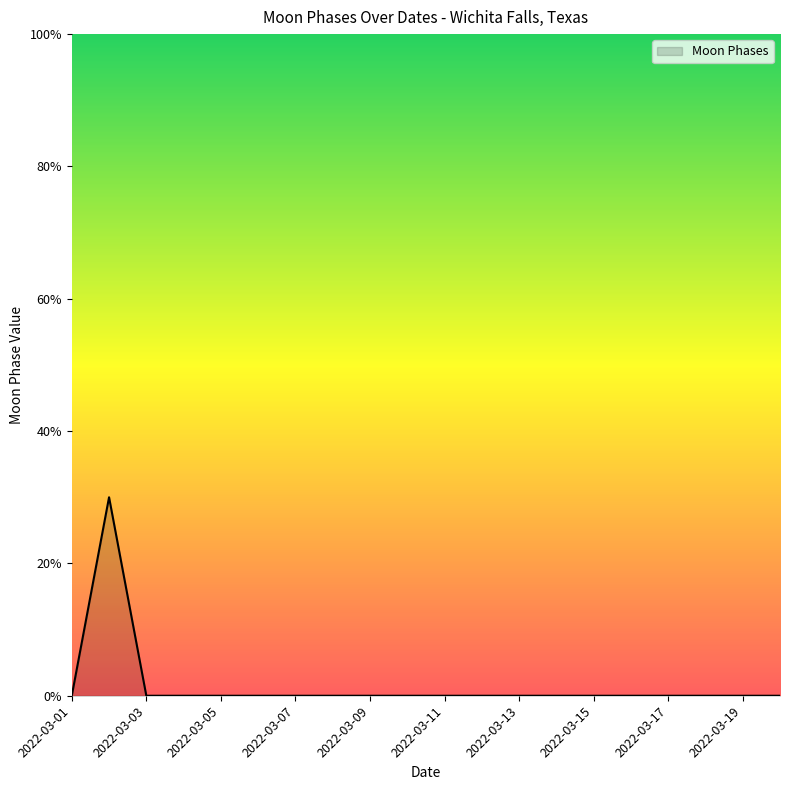

Does the chart display data point markers on the line(s)?

No